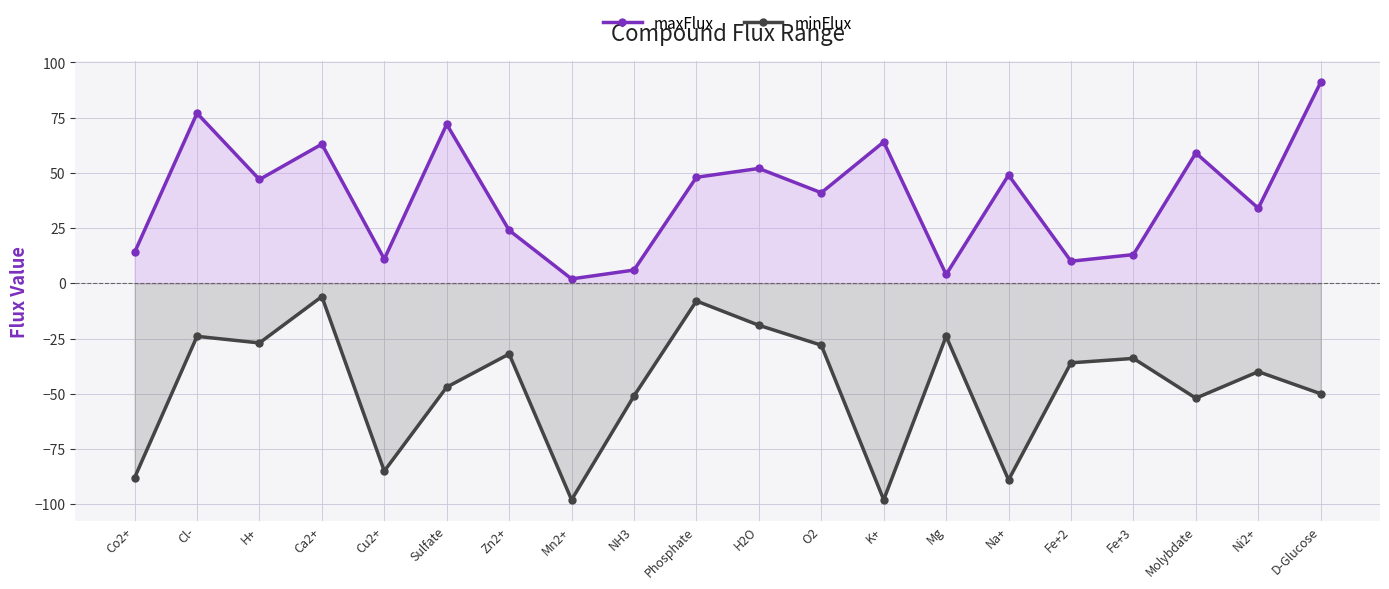

What is the label of the 18th point from the left?

Molybdate